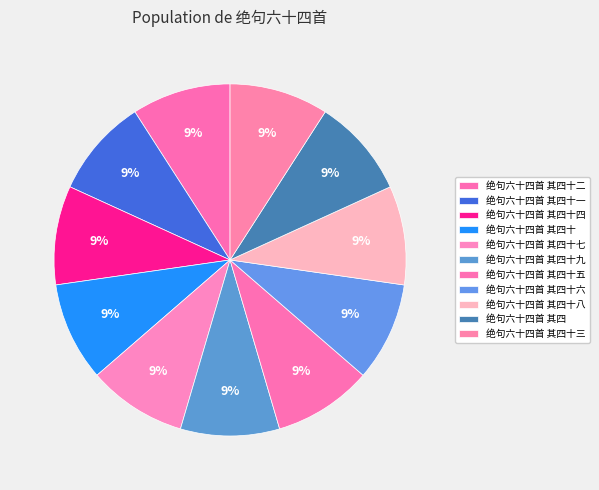

How many segments does this pie chart have?

11